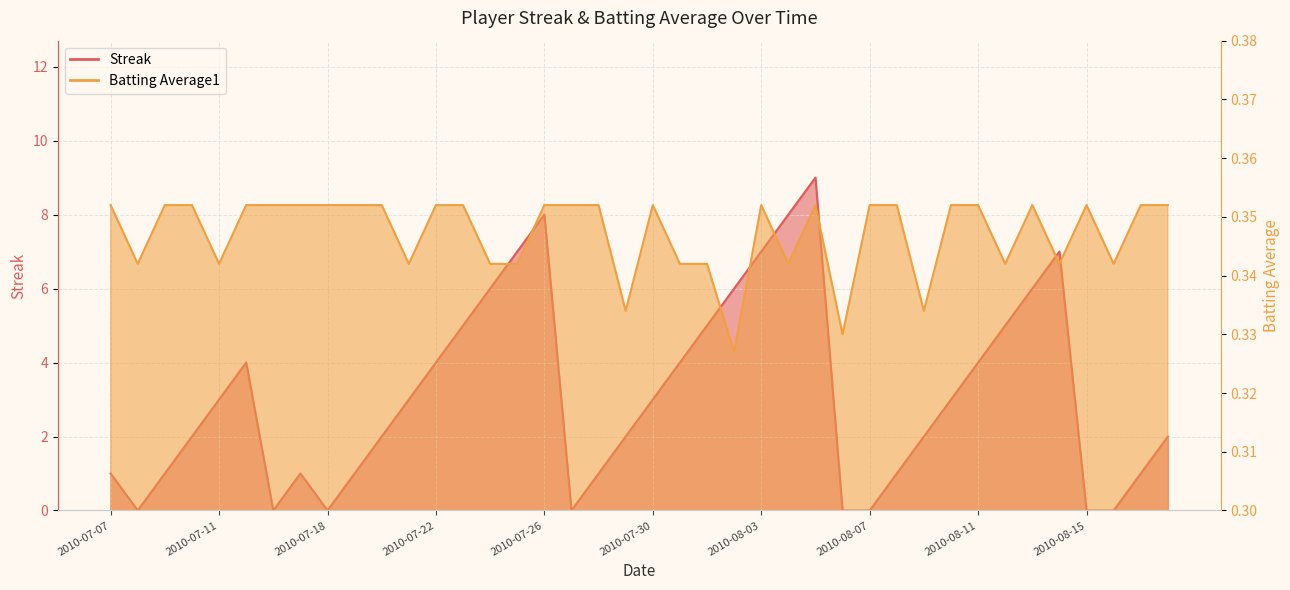

Rank the series at 2010-07-17 from highest to lowest value.

Streak, Batting Average1